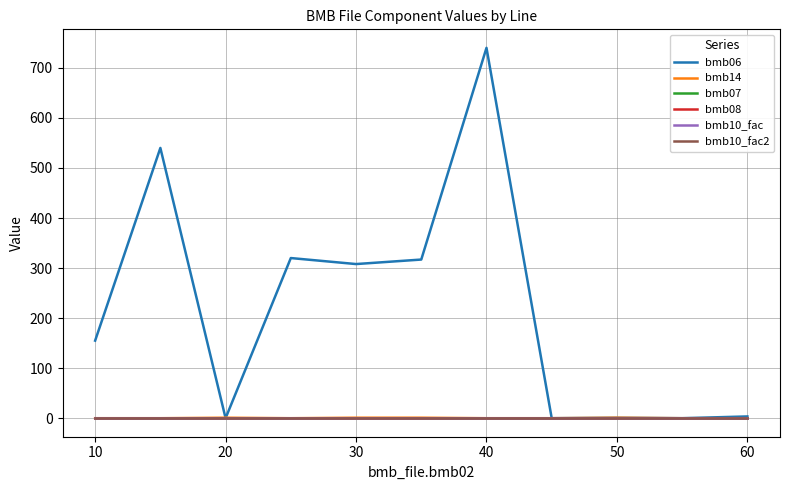

Does the chart have visible grid lines?

Yes